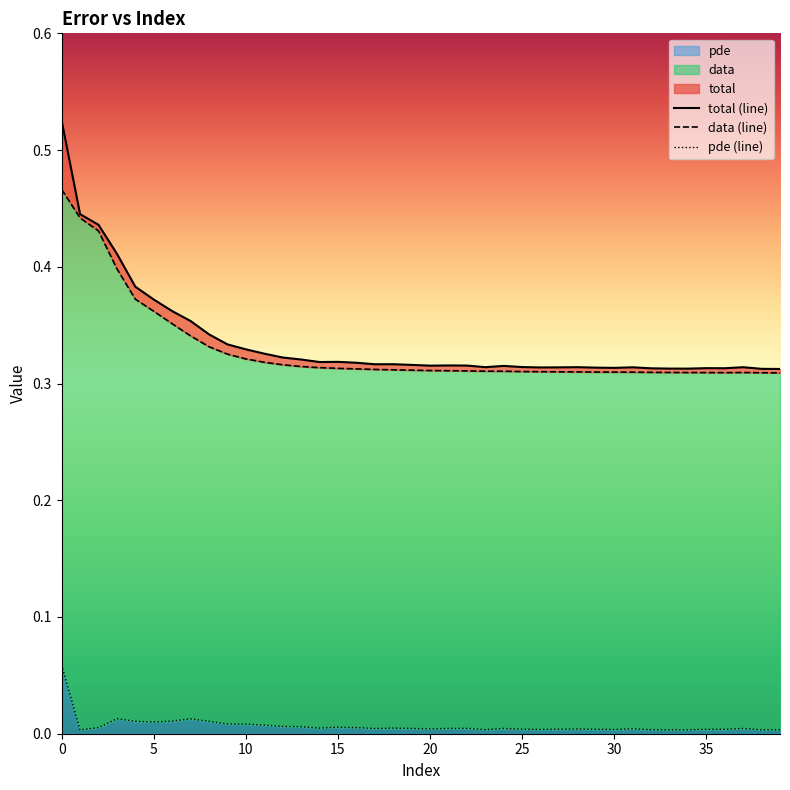

How many lines are shown in the chart?

3